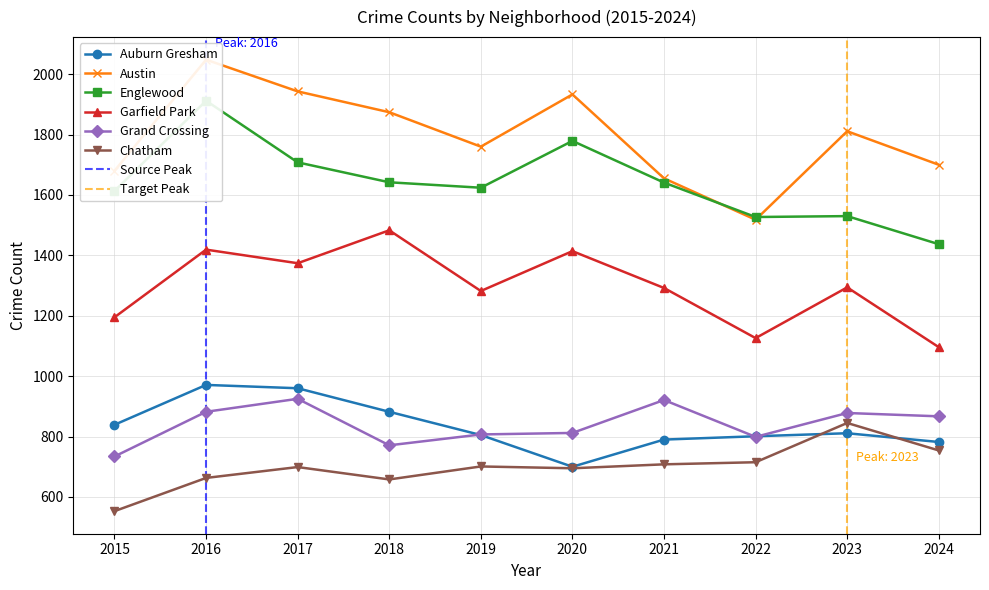

What is the minimum value for Chatham?

553